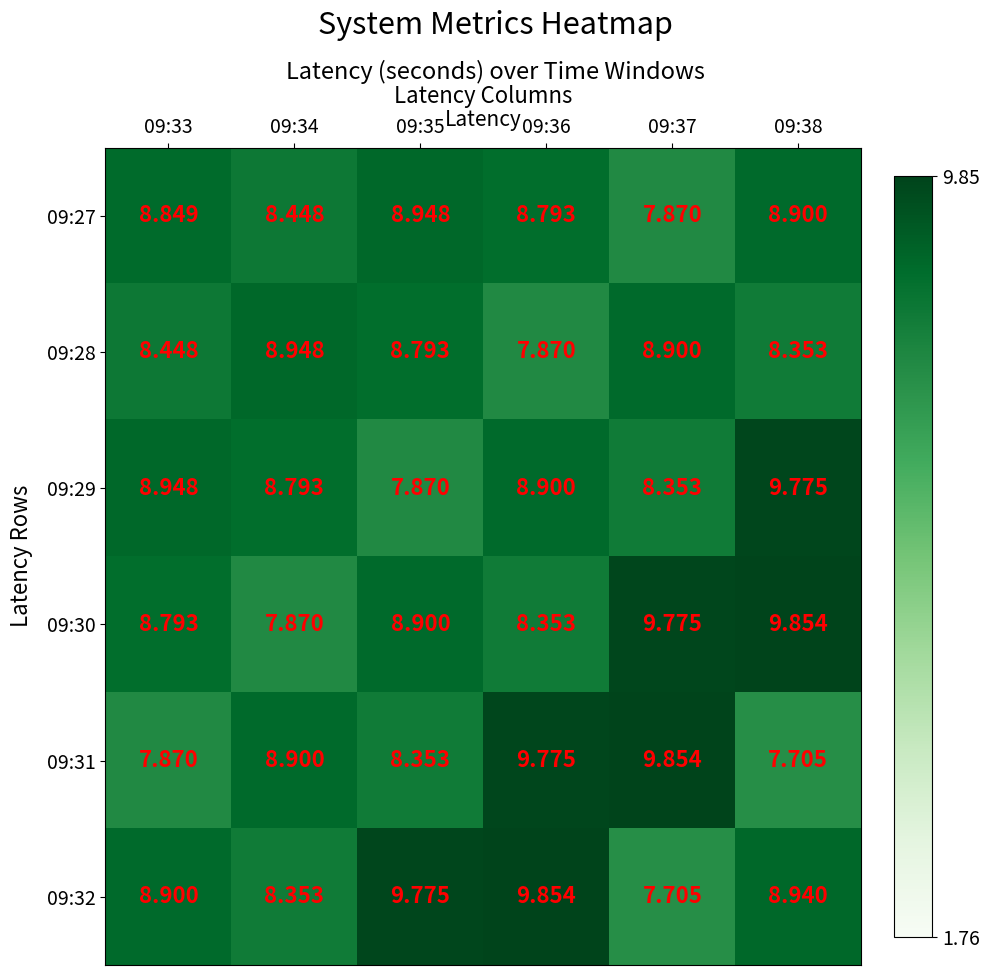

Which series has the largest total across all categories?

09:30